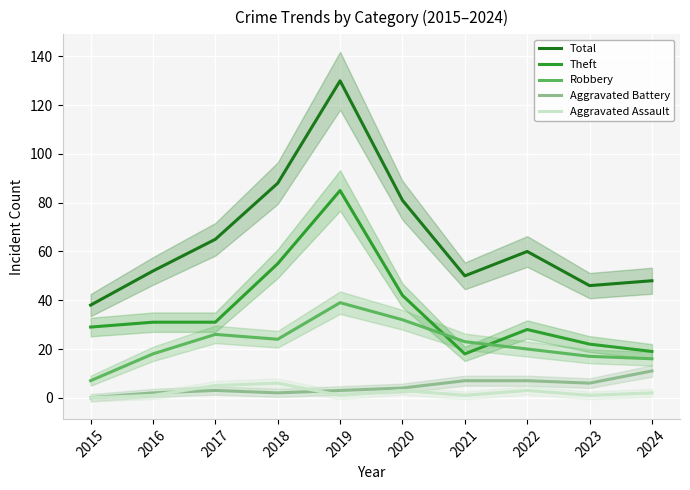

Is this an area chart (filled region under the line)?

No